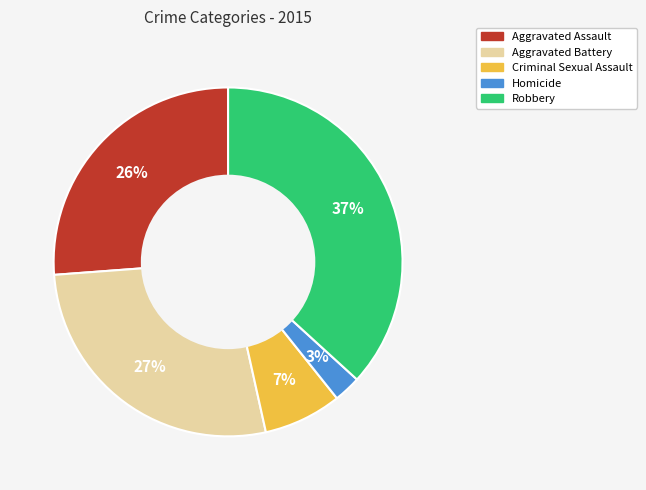

How many slices are in this pie chart?

5